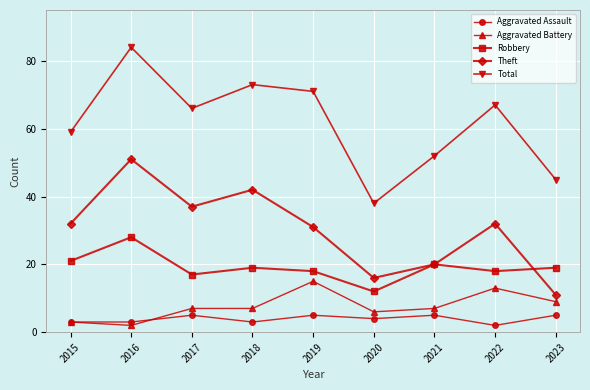

The value of Aggravated Assault at 2019 is 2. True or false?

False